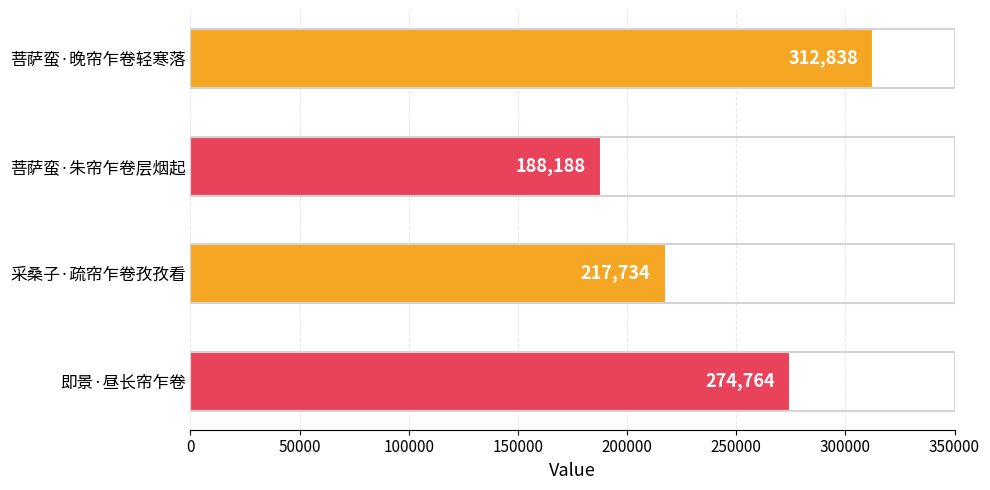

What is the label of the 4th bar from the bottom?

菩萨蛮·晚帘乍卷轻寒落